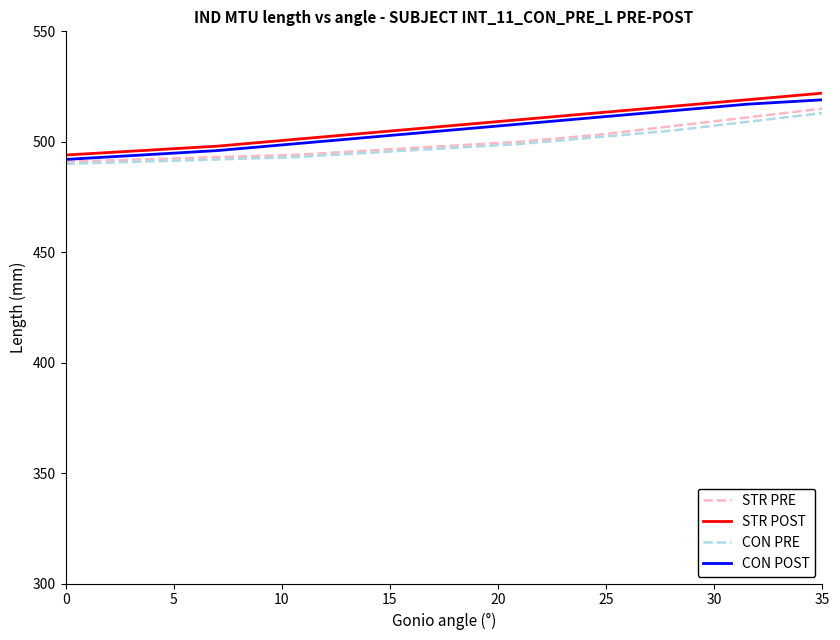

How many values in the CON POST series are below 505?

5